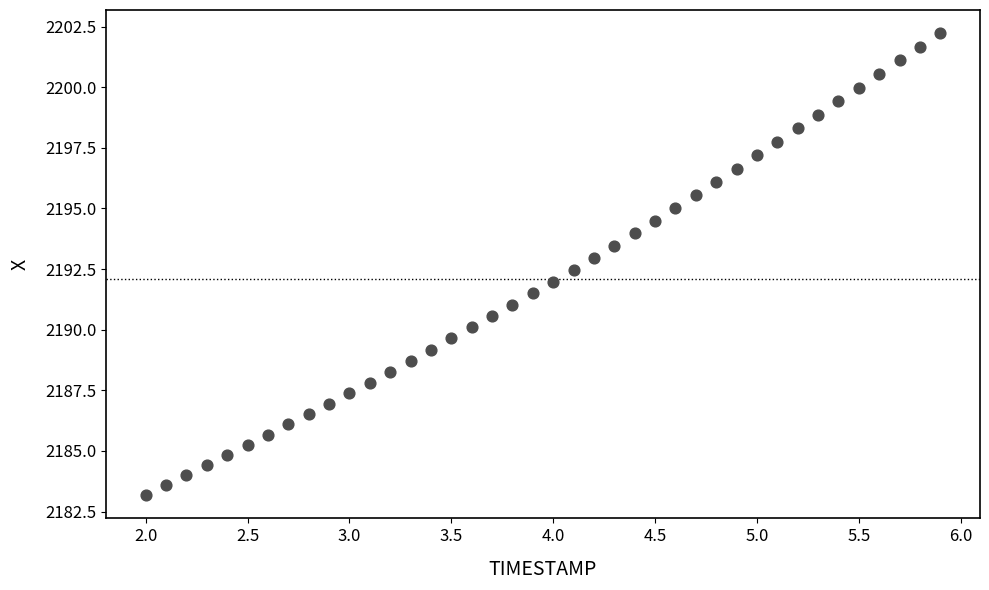

What is the range of X values (max minus min)?

3.9